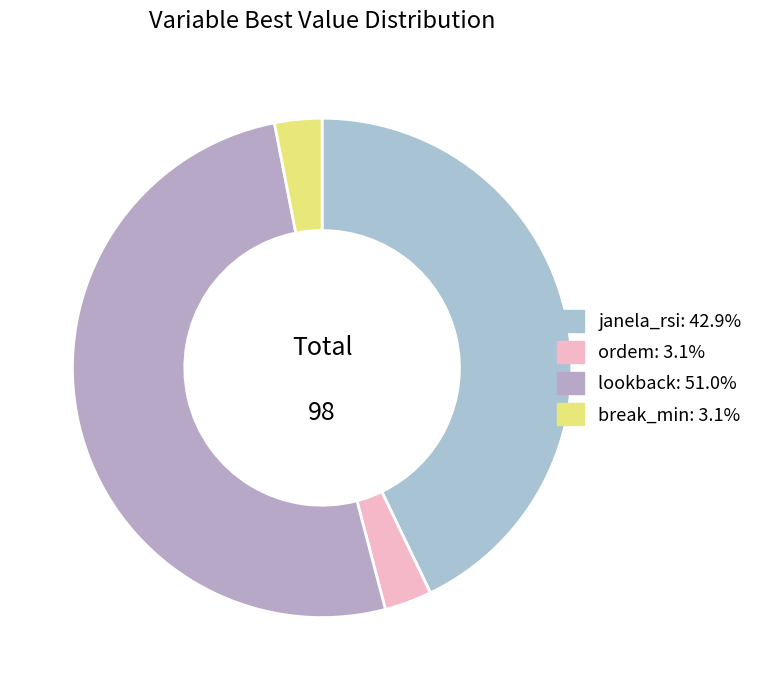

Between lookback and ordem, which is larger?

lookback